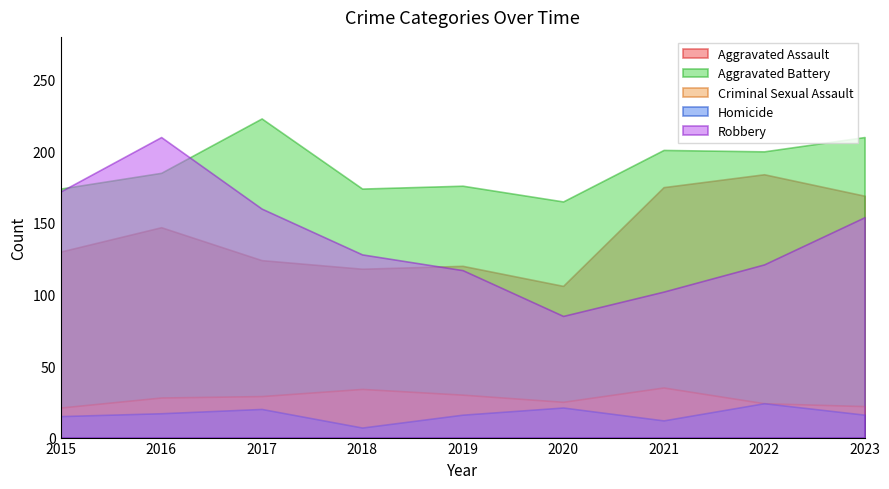

At which label is Homicide closest to 15?

2015